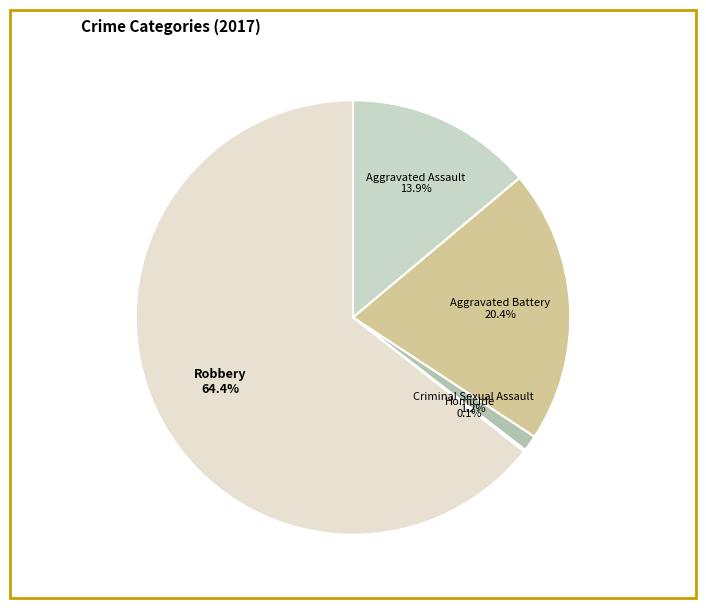

To the nearest percent, what is the difference between the largest and smallest slice percentages?

64%